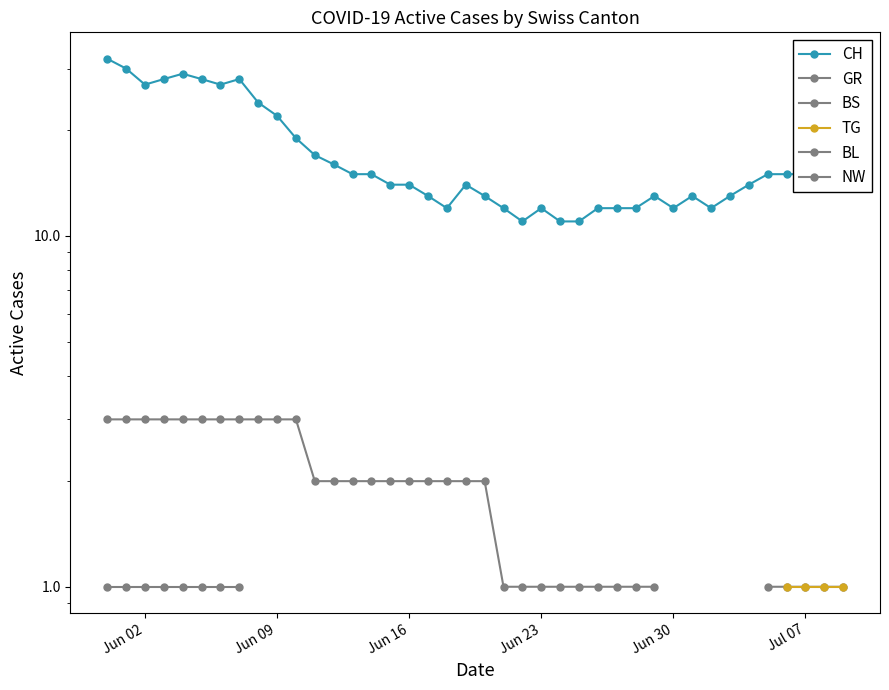

Does the chart have visible grid lines?

No